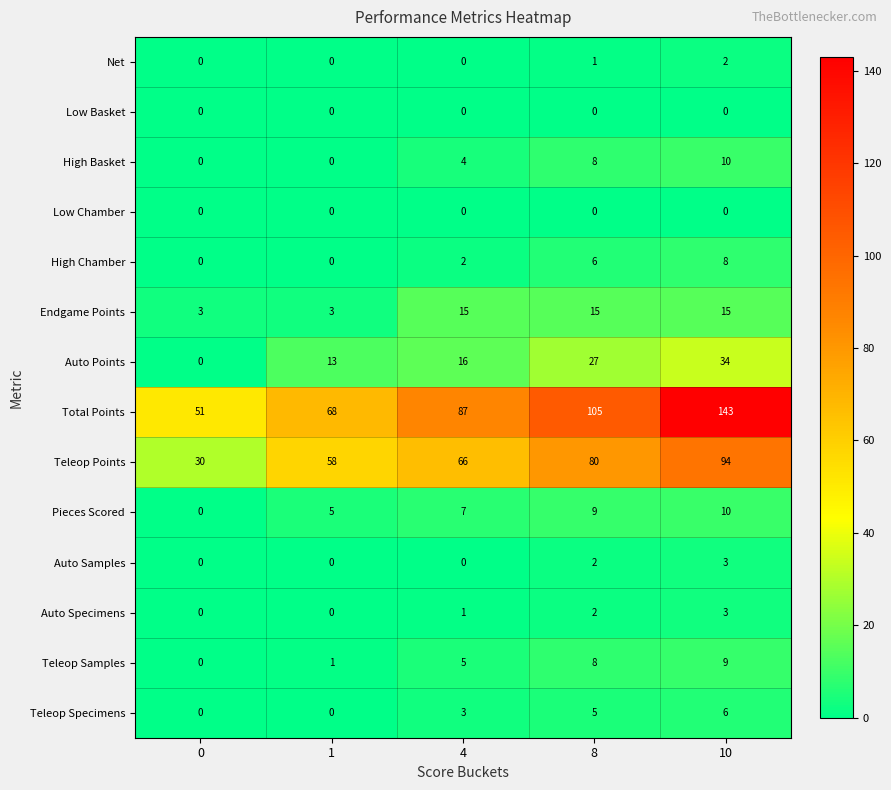

Rank the categories by Pieces Scored value from lowest to highest.

0, 1, 4, 8, 10